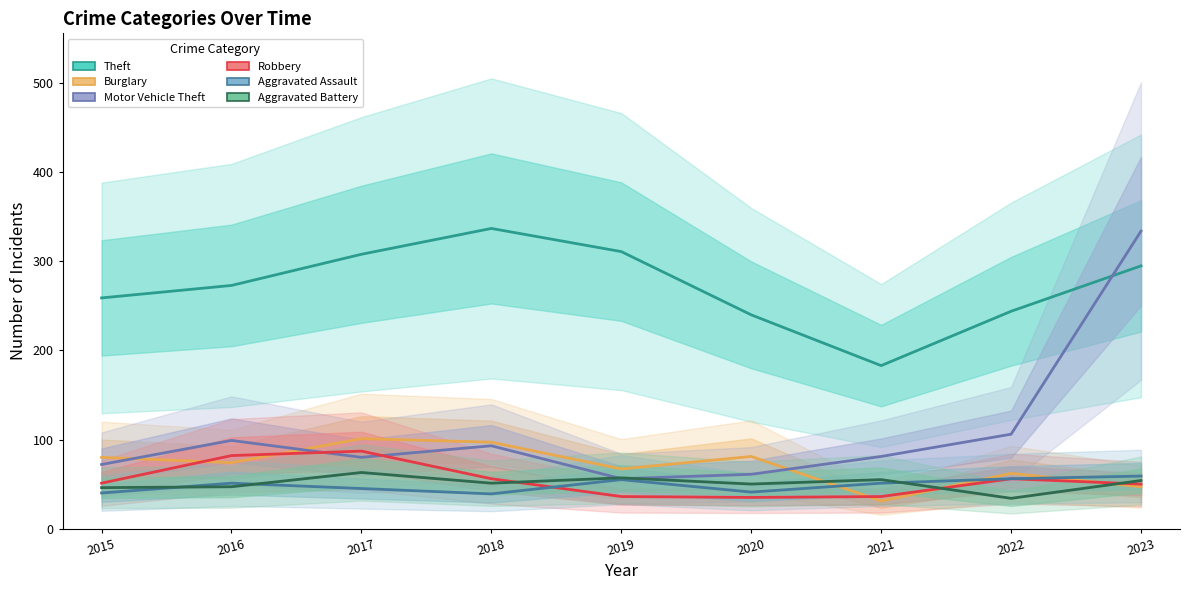

True or false: Robbery and Theft cross at least once.

False